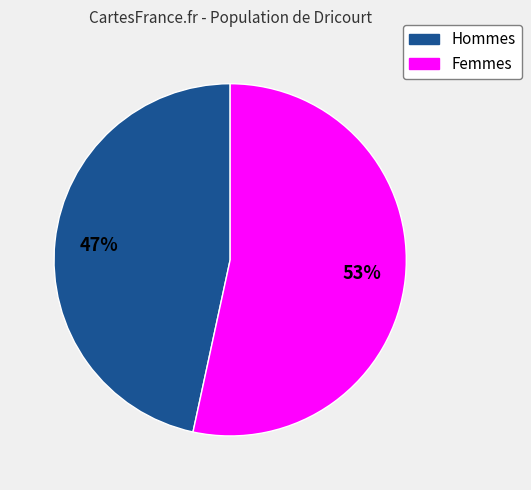

What is the majority slice?

Femmes